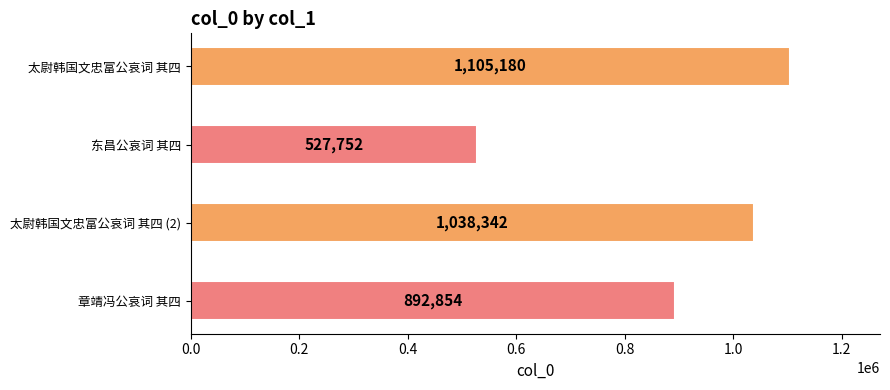

What is the maximum value shown in the chart?

1105180